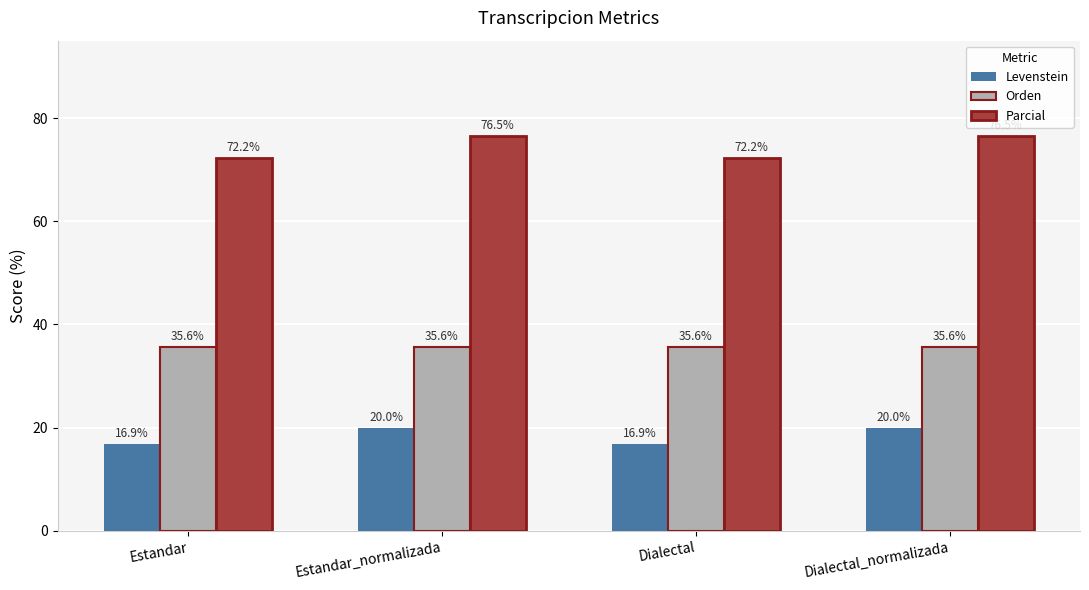

What is the difference between the Parcial values at Estandar_normalizada and Estandar?

4.2